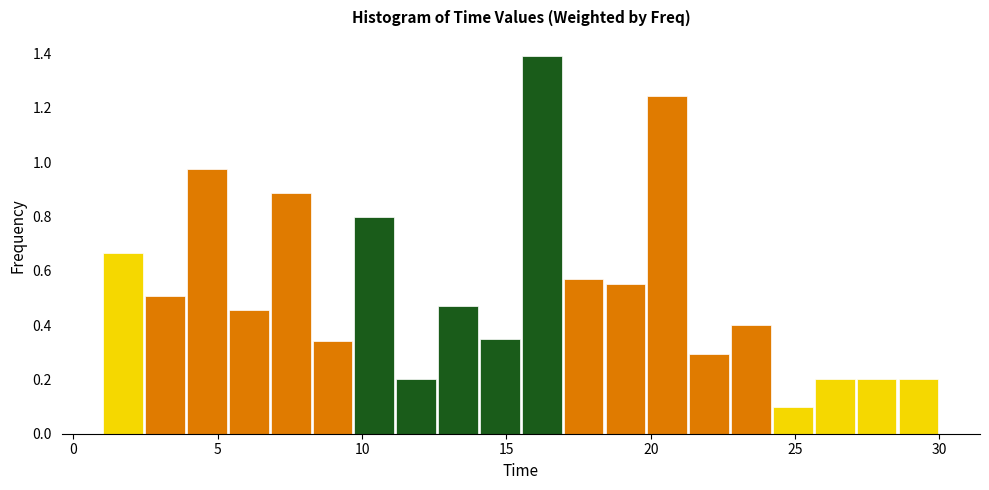

Read against the x-axis, roughly where is the centre of the tallest bar?

16.0